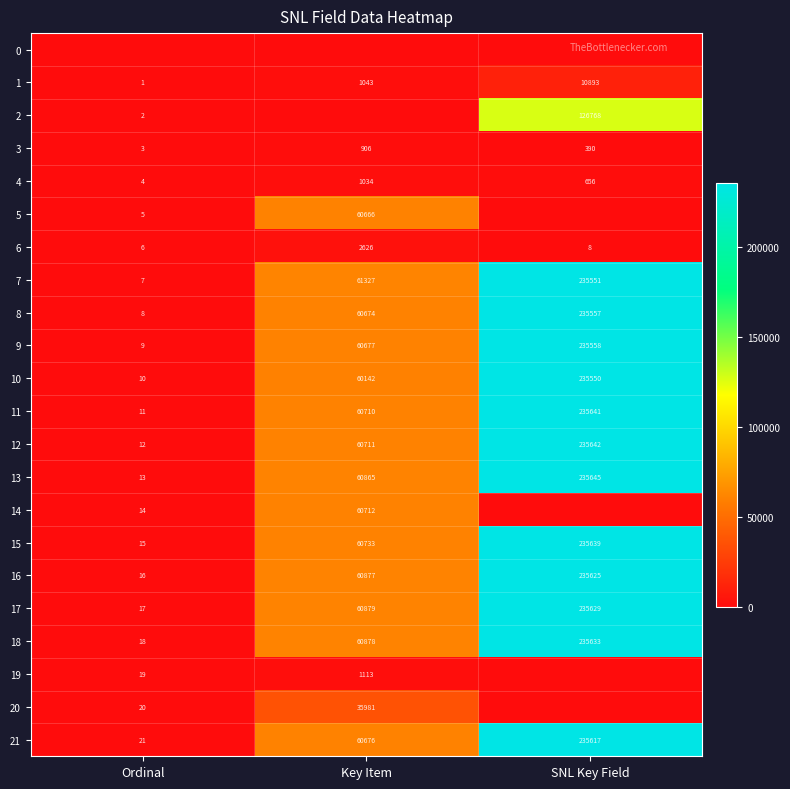

Is the value of 8 at Ordinal greater than the value of 4 at Ordinal?

Yes